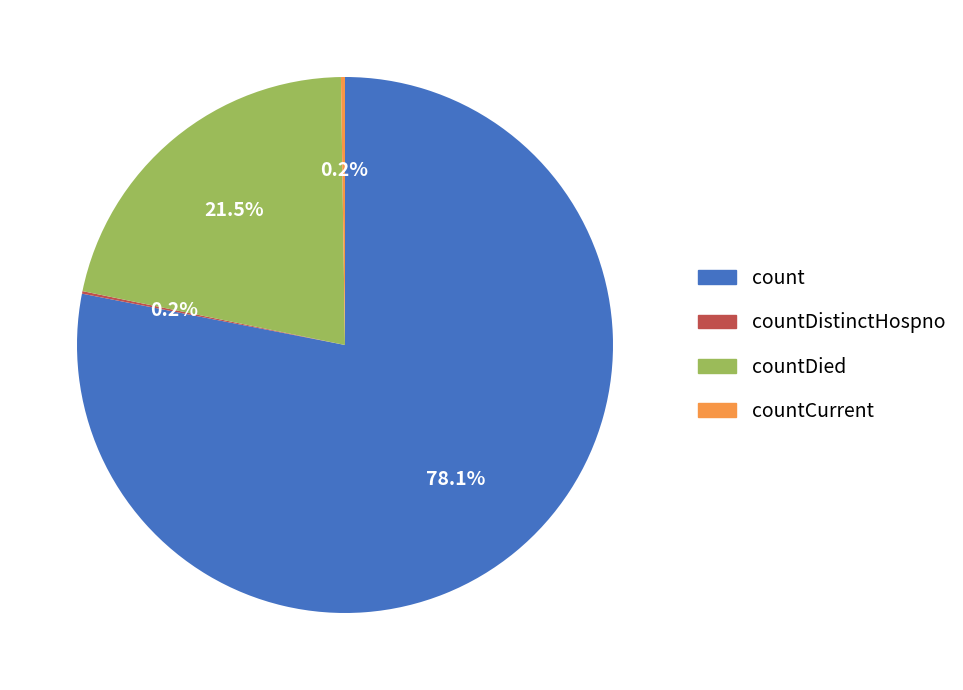

What is the largest slice in the pie chart?

count